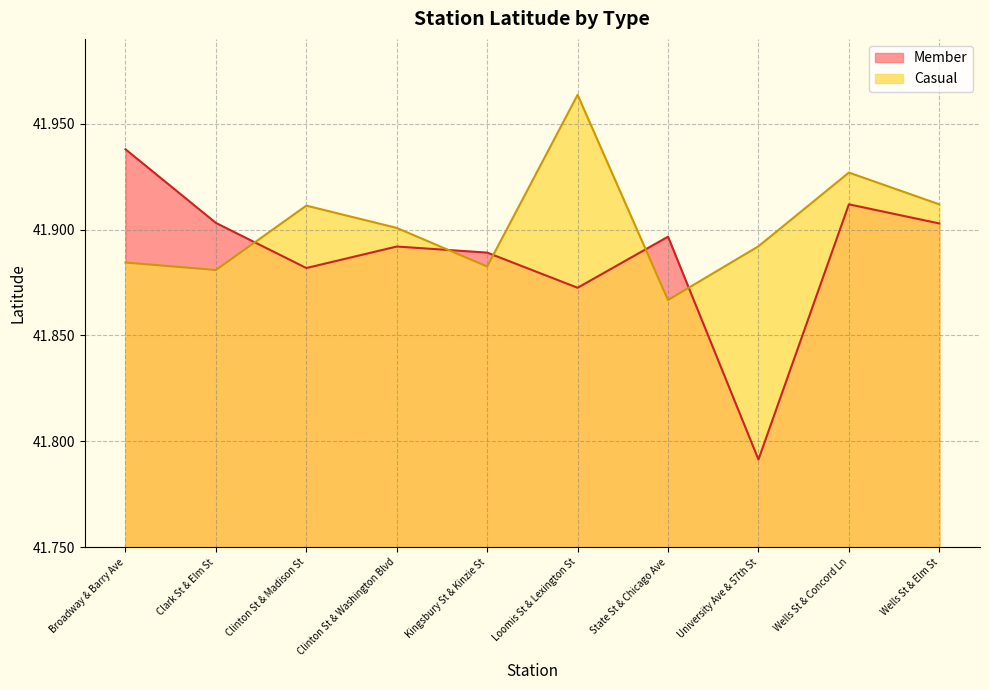

How many intersections are there between Member and Casual?

5